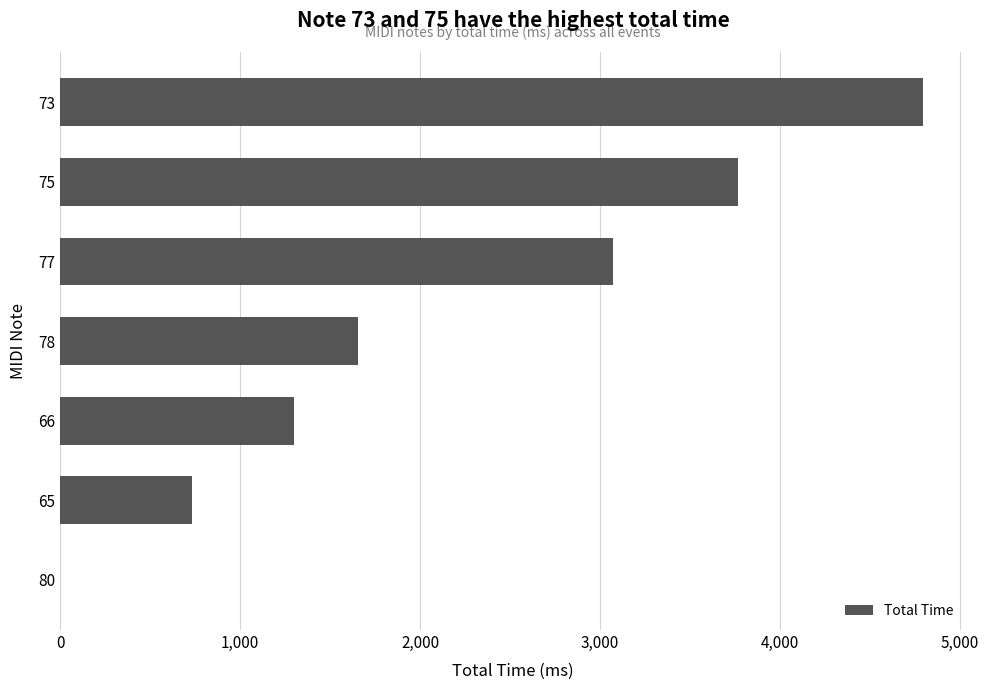

How many distinct data groups are displayed?

1